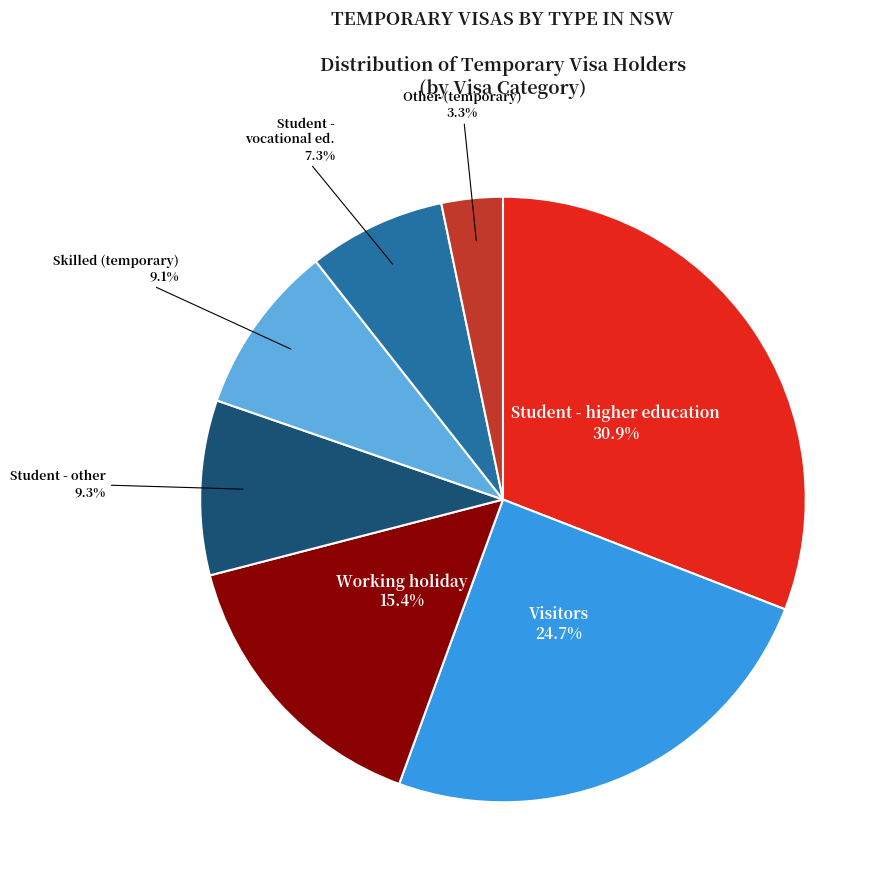

Is there any slice that represents more than half of the pie?

No